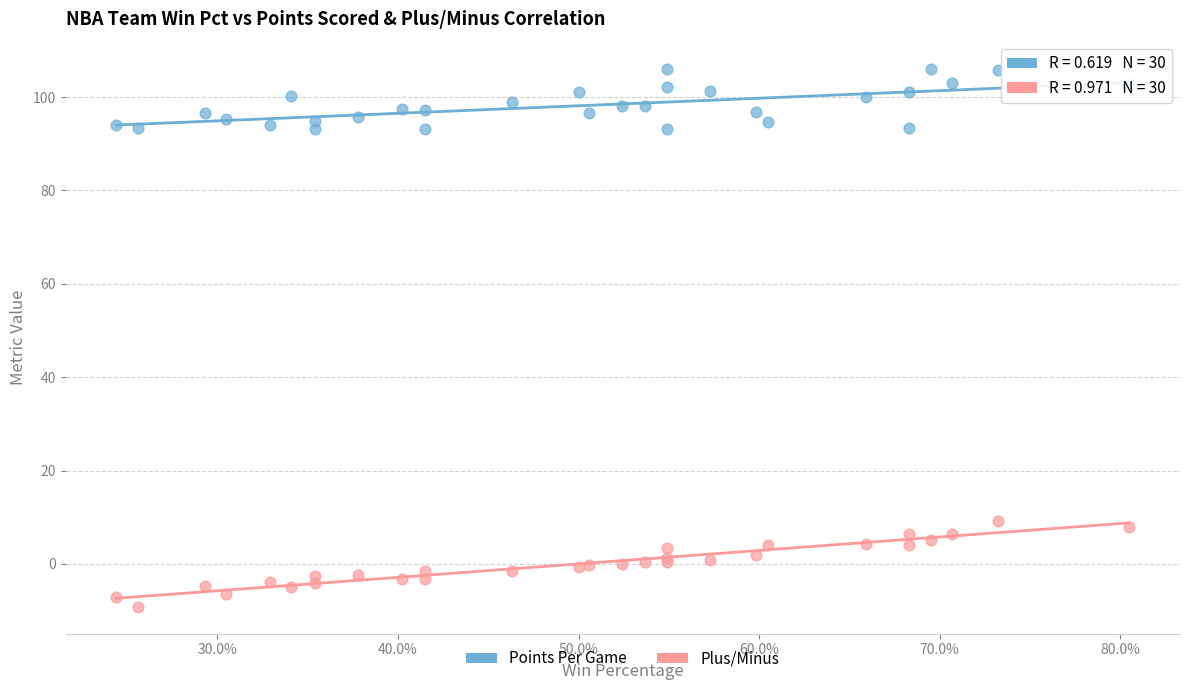

Across all series, what Y value is closest to 48?

9.2